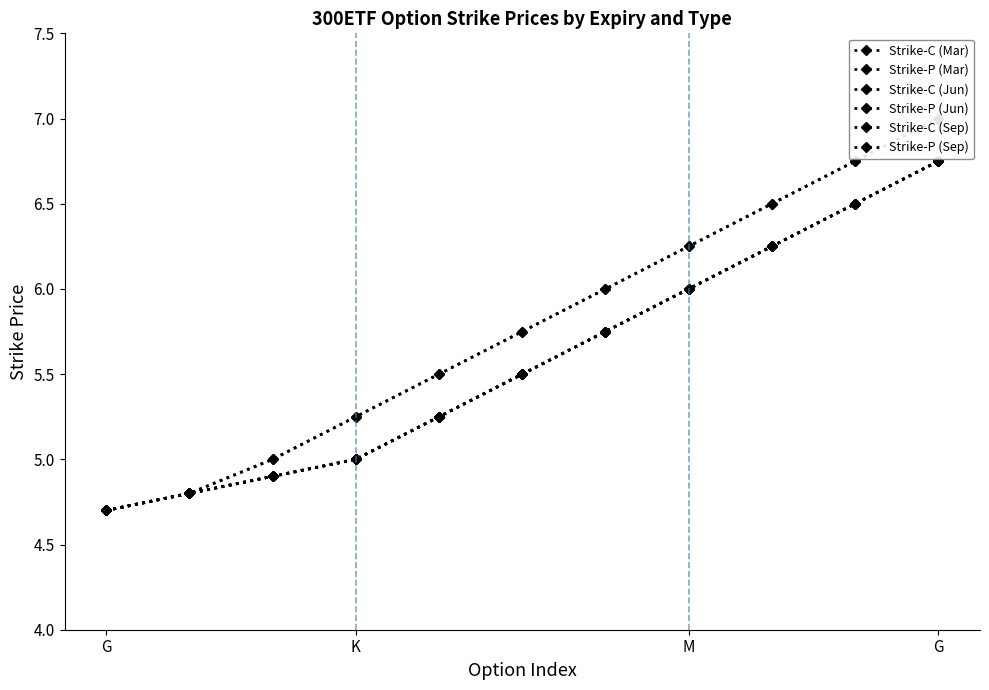

Which label corresponds to the smallest value in the chart?

G